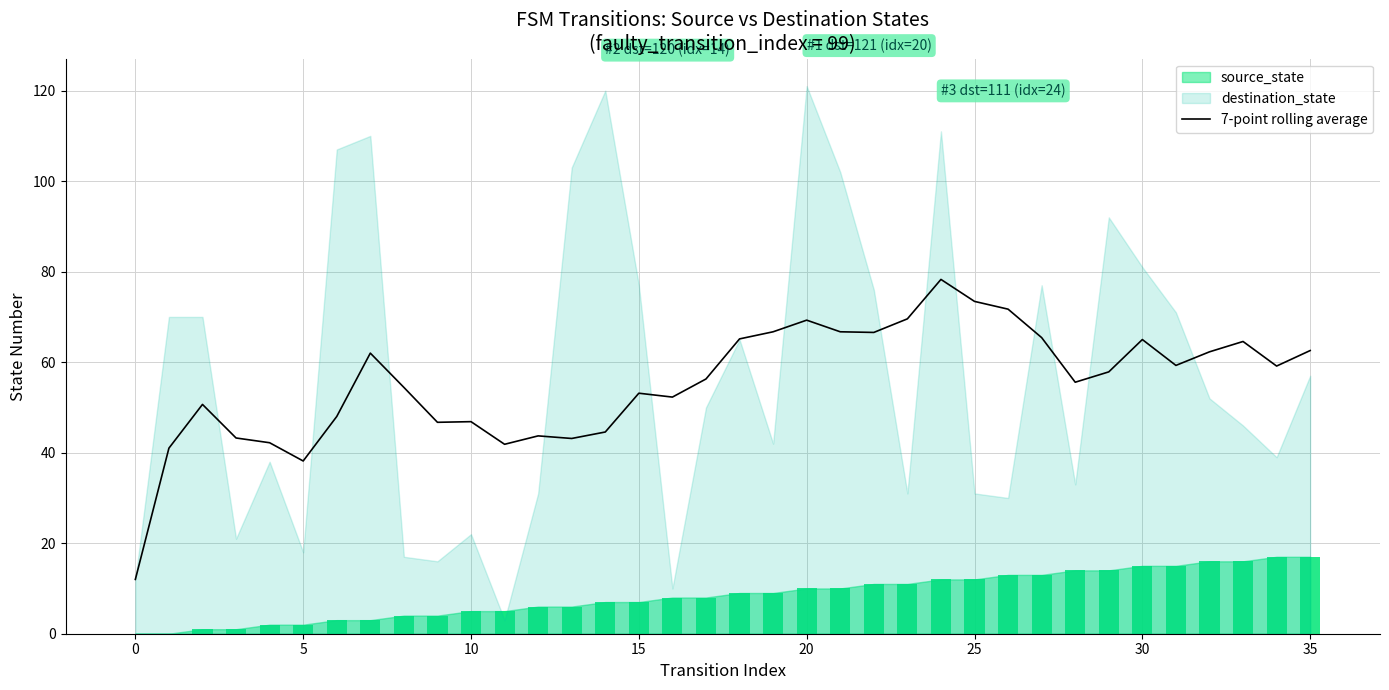

What is the lowest value of the 7-point rolling average series?

12.0